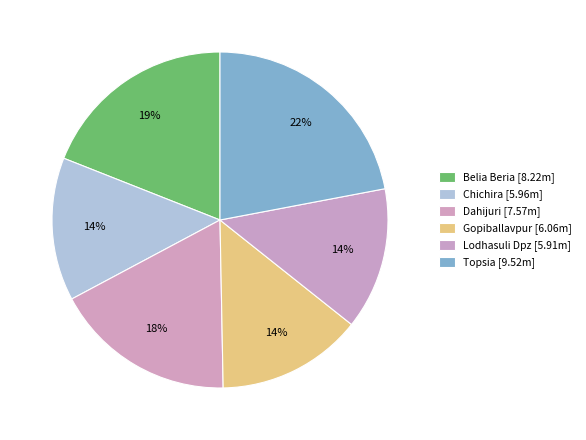

How many segments does this pie chart have?

6